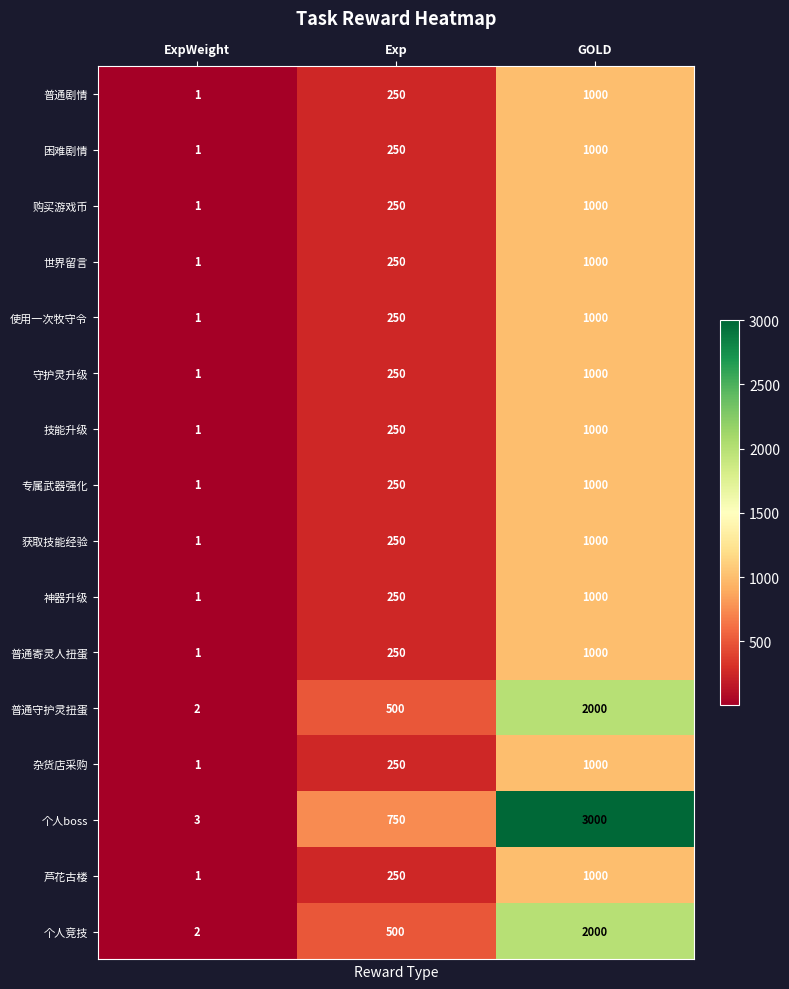

True or false: 世界留言 has a value of 2 at ExpWeight.

False